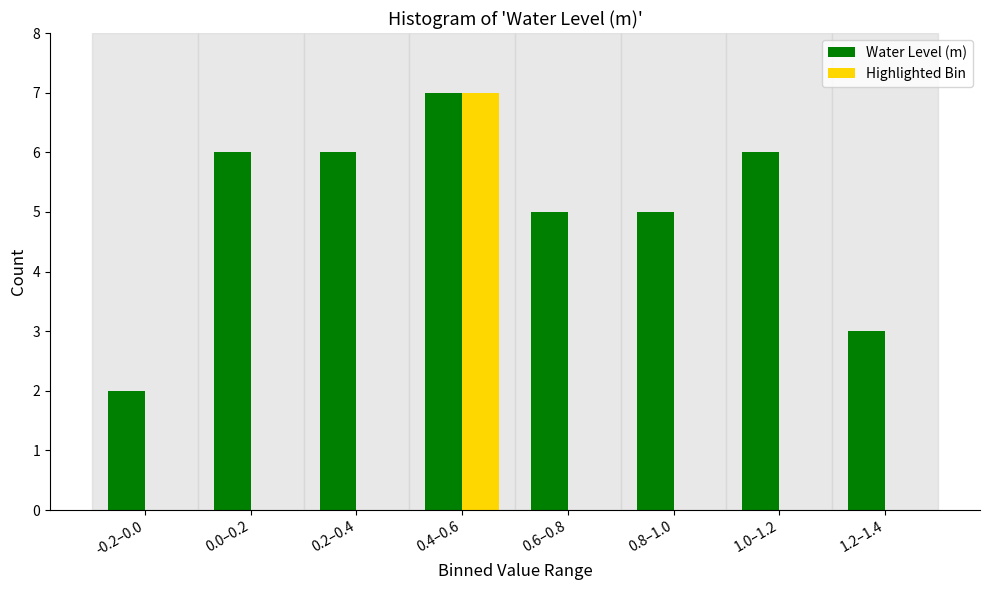

Reading right to left, list all the values displayed in this chart.

Water Level (m): 1.2–1.4=3	1.0–1.2=6	0.8–1.0=5	0.6–0.8=5	0.4–0.6=7	0.2–0.4=6	0.0–0.2=6	-0.2–0.0=2
Highlighted Bin: 1.2–1.4=0	1.0–1.2=0	0.8–1.0=0	0.6–0.8=0	0.4–0.6=7	0.2–0.4=0	0.0–0.2=0	-0.2–0.0=0